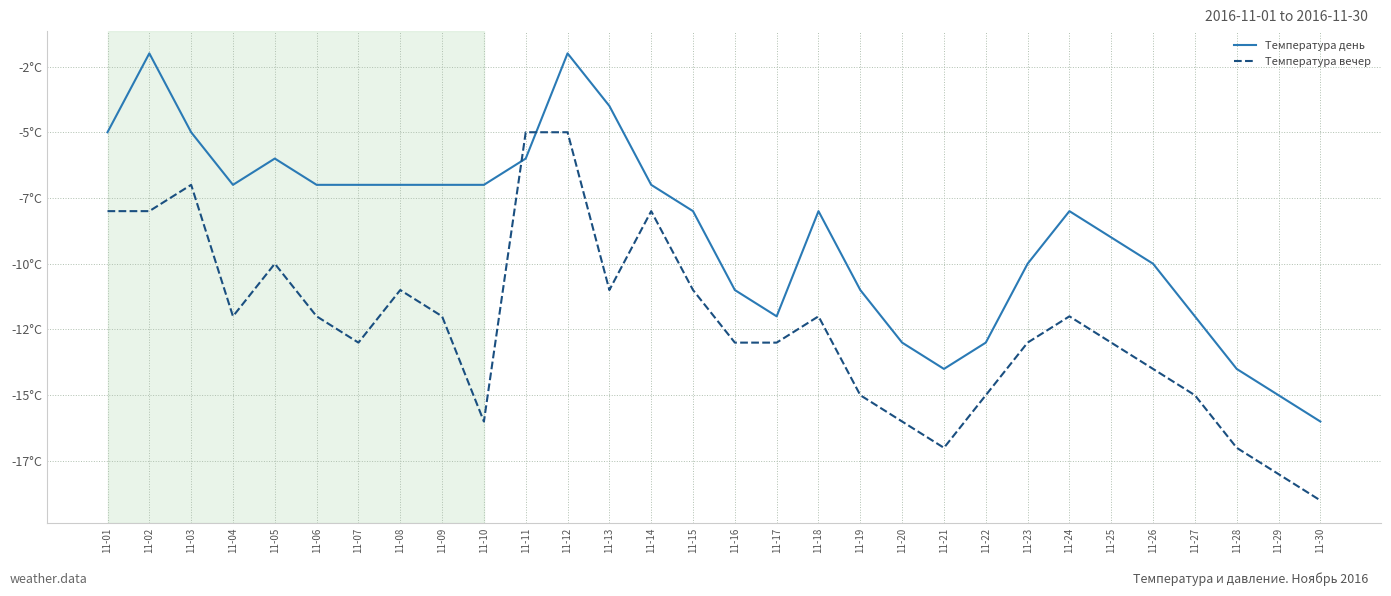

Which series has the largest total across all categories?

Температура день